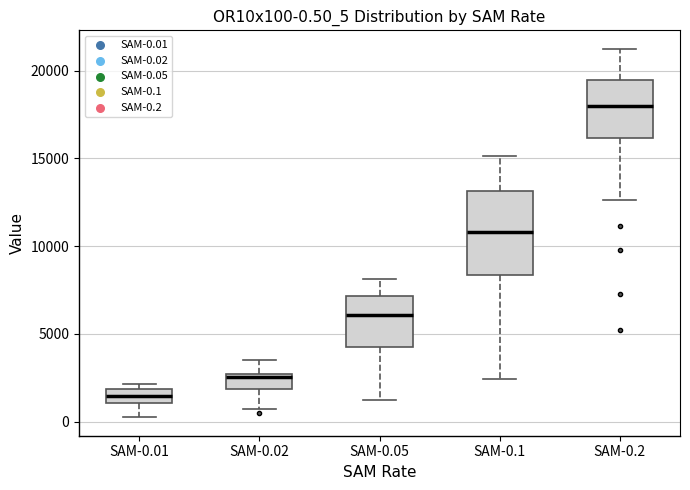

Which box's median line is the highest?

SAM-0.2